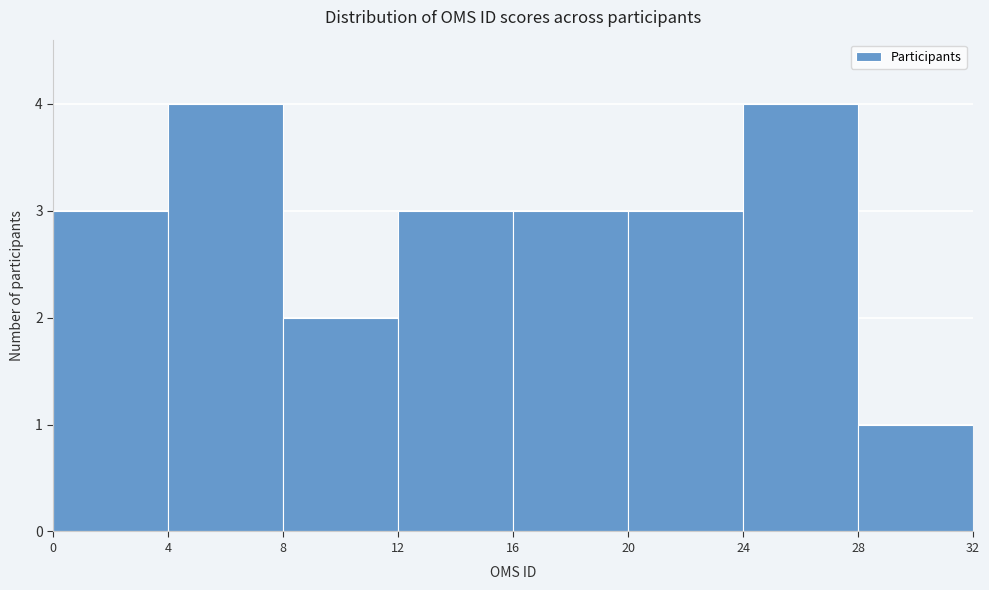

Reading left to right, list every bar in this chart as the range it spans on the x-axis followed by its height. The values are not printed on the chart, so give them approximately, as read against the axis.

0 to 4: 3
4 to 8: 4
8 to 12: 2
12 to 16: 3
16 to 20: 3
20 to 24: 3
24 to 28: 4
28 to 32: 1